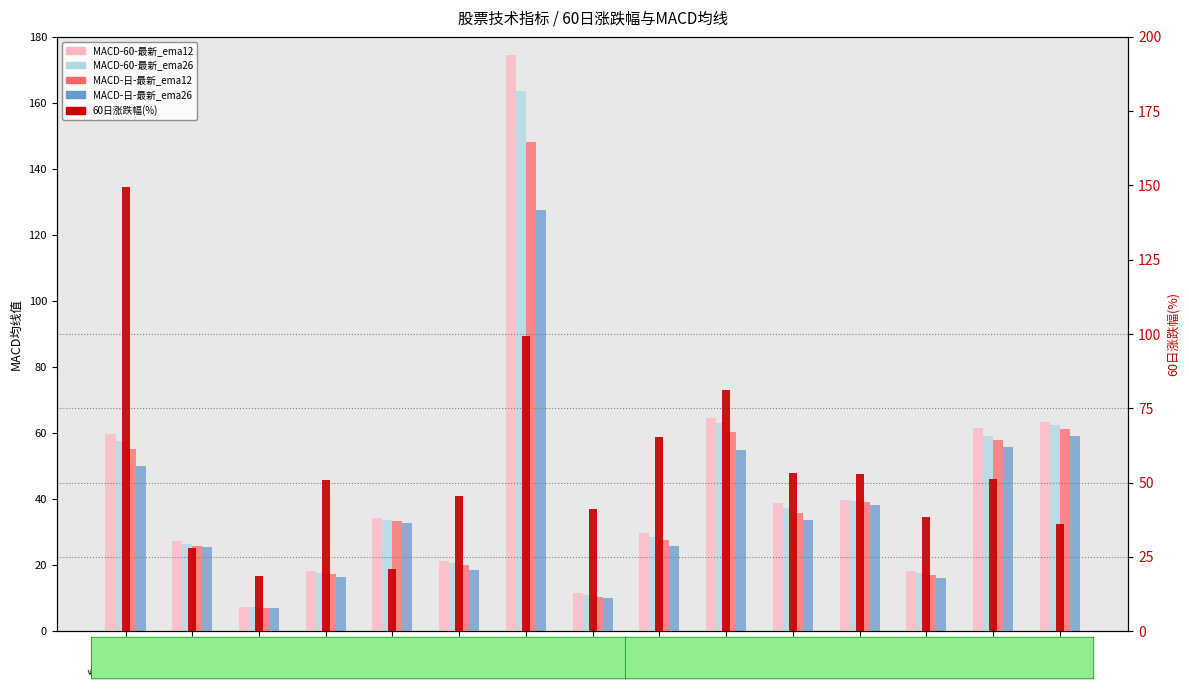

What is the average value of the MACD-日-最新_ema26 series?

38.1